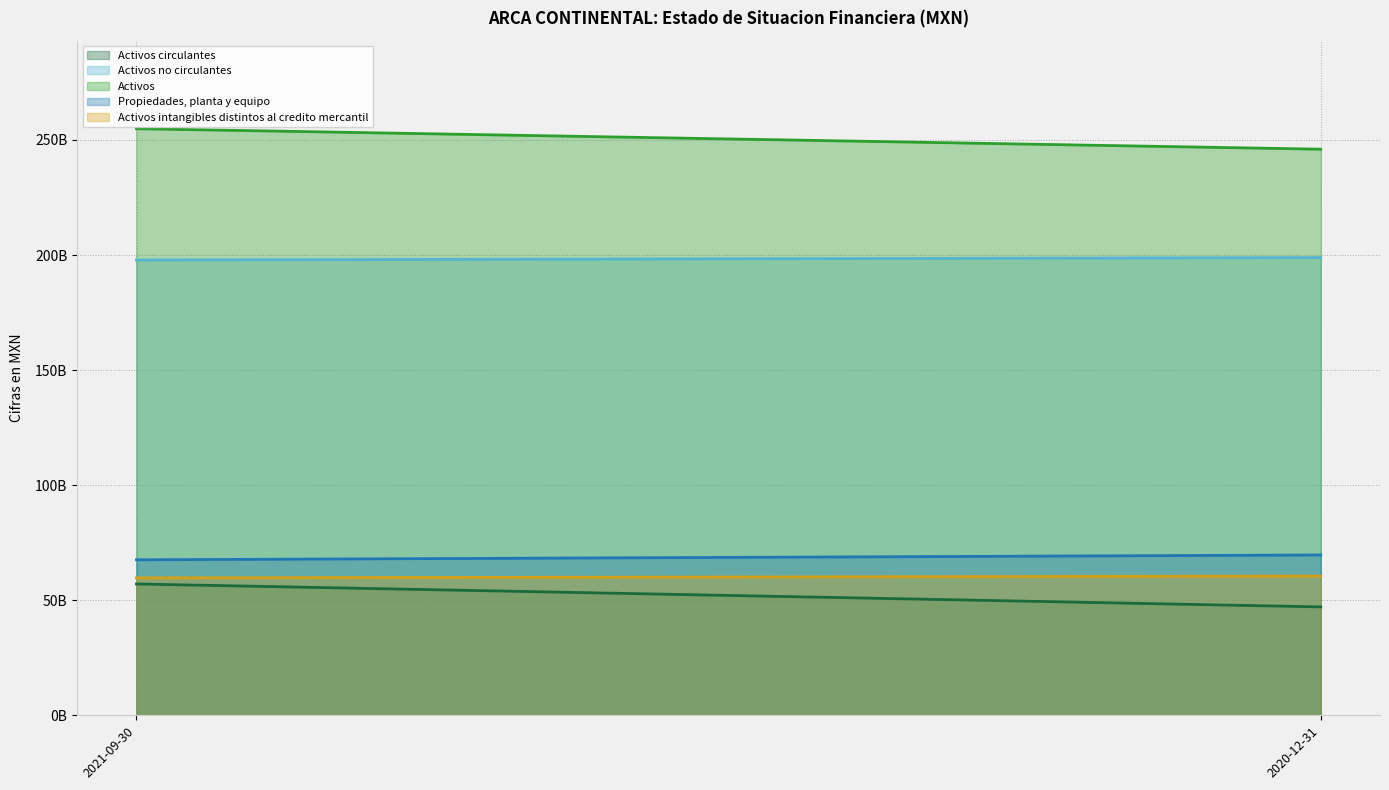

What is the difference between the Activos circulantes values at 2020-12-31 and 2021-09-30?

9963894000